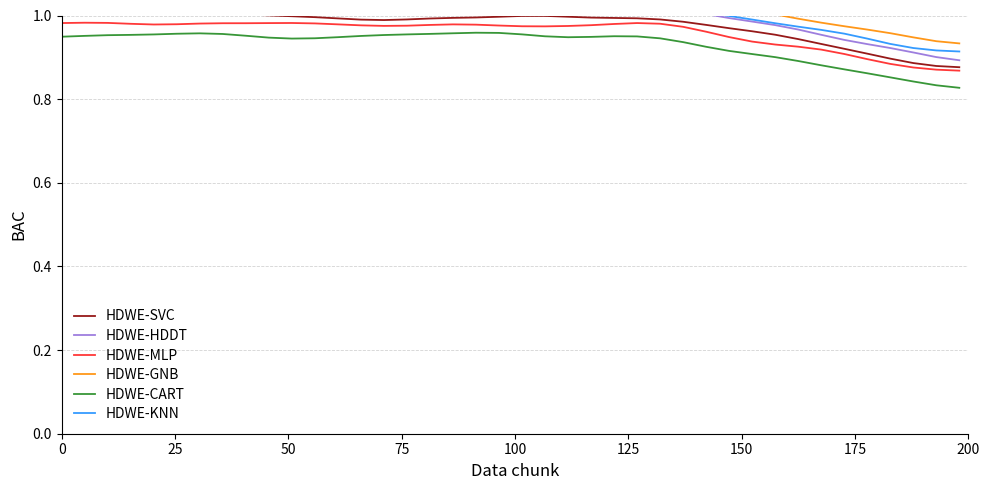

What is the sum of all HDWE-KNN values?

40.4